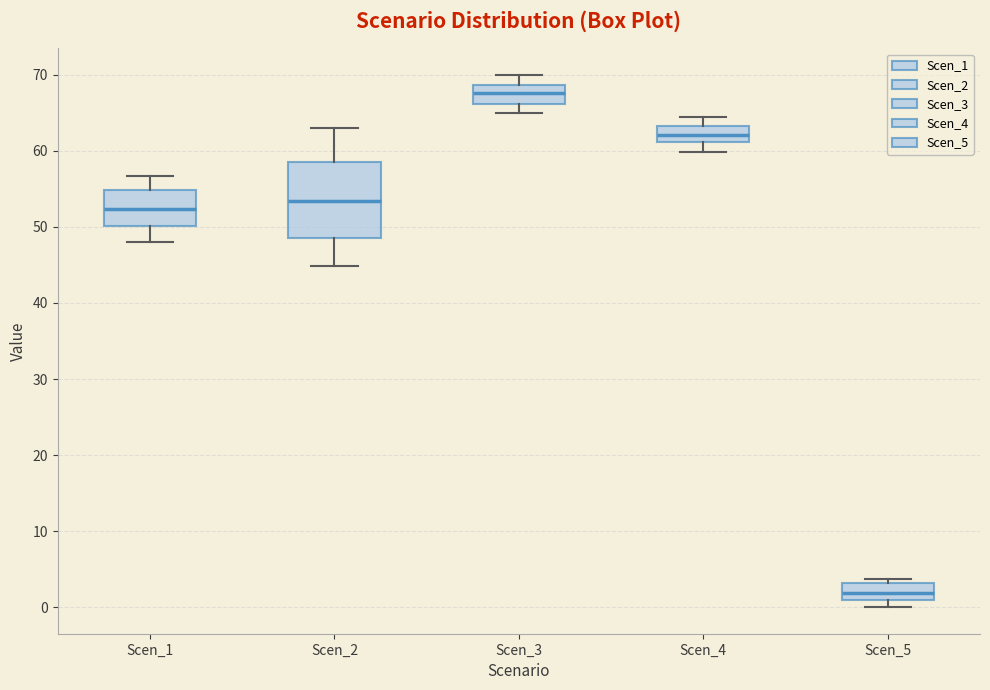

Which box has the highest median line?

Scen_3